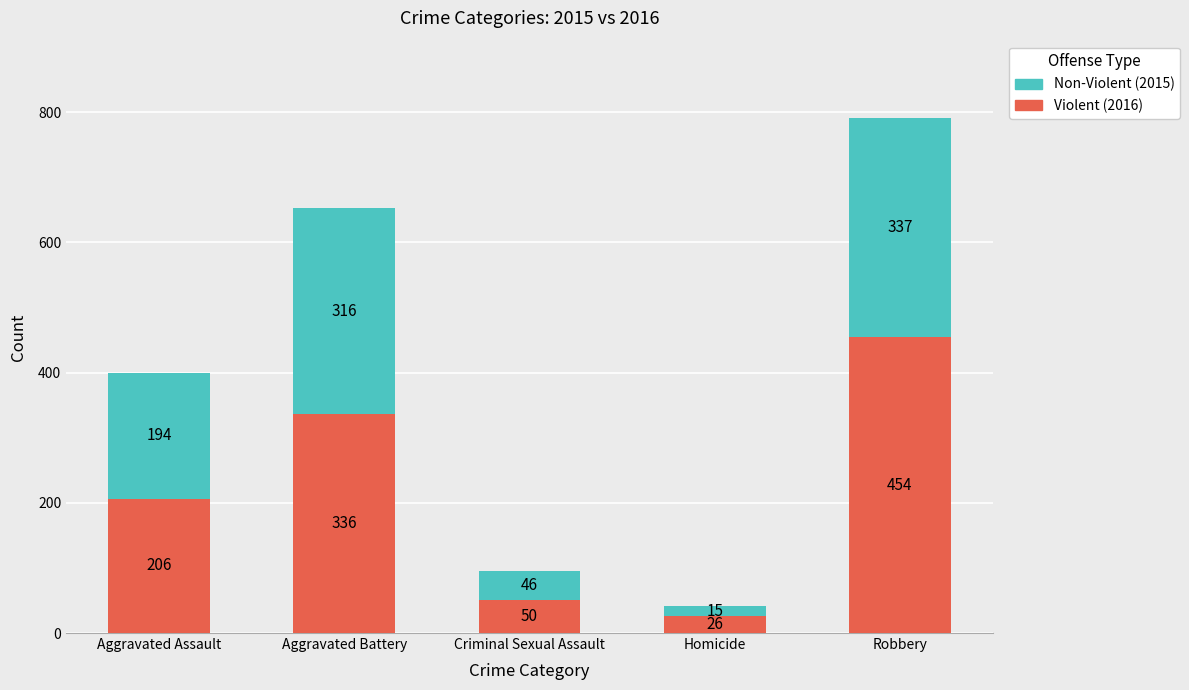

At which category is the sum across all series the highest?

Robbery